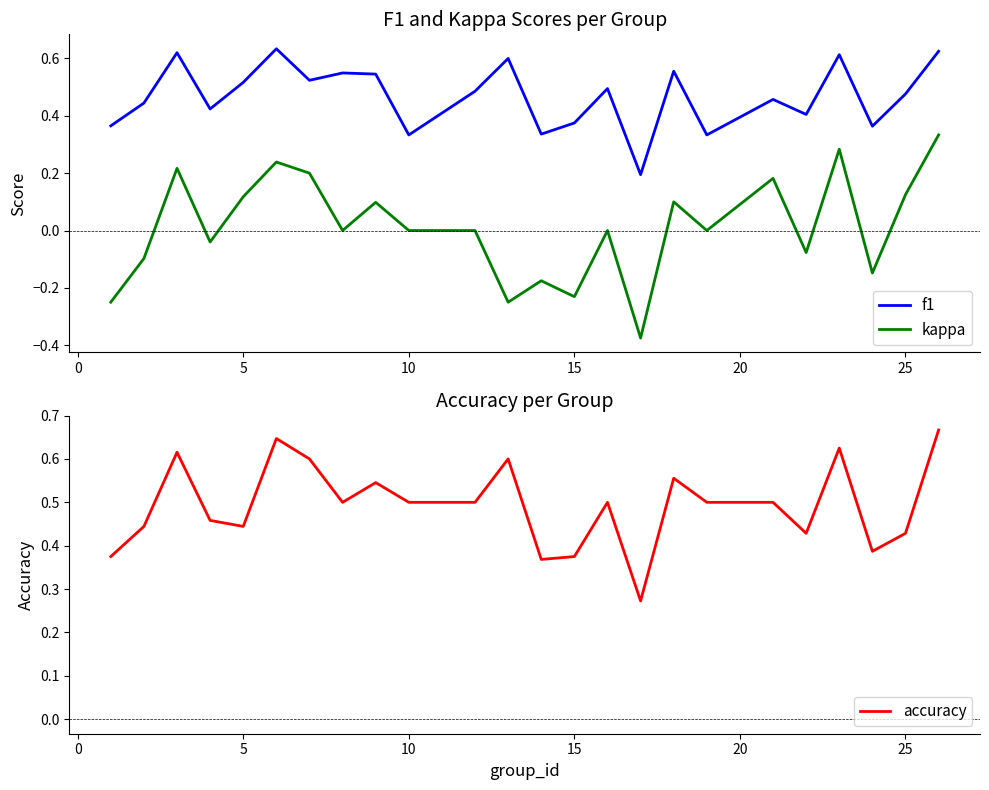

Which series has the largest range (max minus min)?

kappa